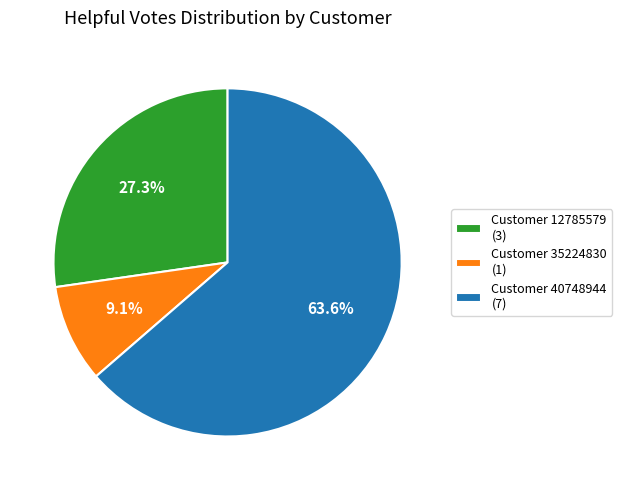

Rank the categories by value from highest to lowest.

Customer 40748944 (7), Customer 12785579 (3), Customer 35224830 (1)